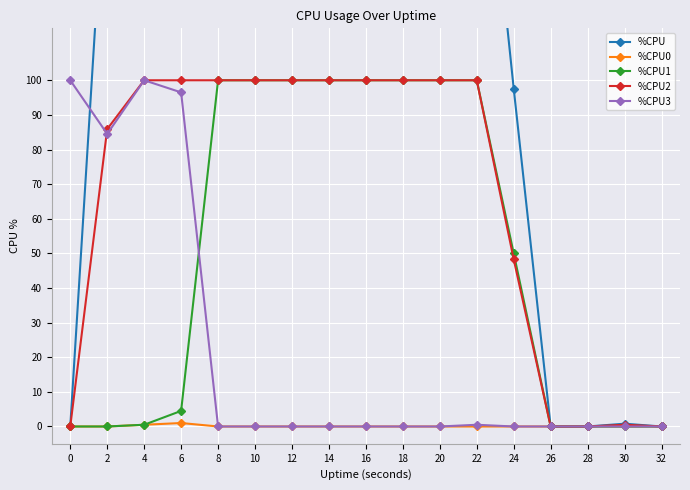

What is the value of the %CPU3 point at the 1st from the left?

100.0